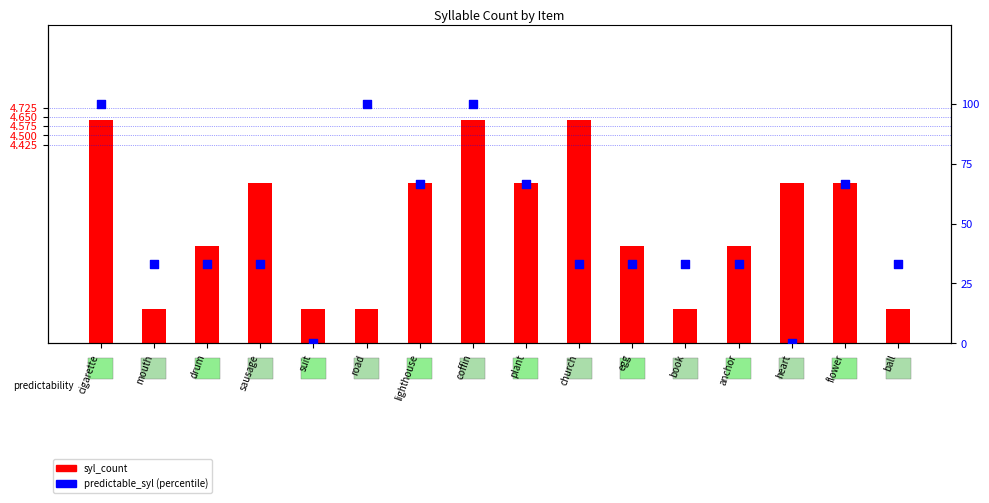

Which series has the largest Y range (max minus min)?

predictable_syl (percentile)